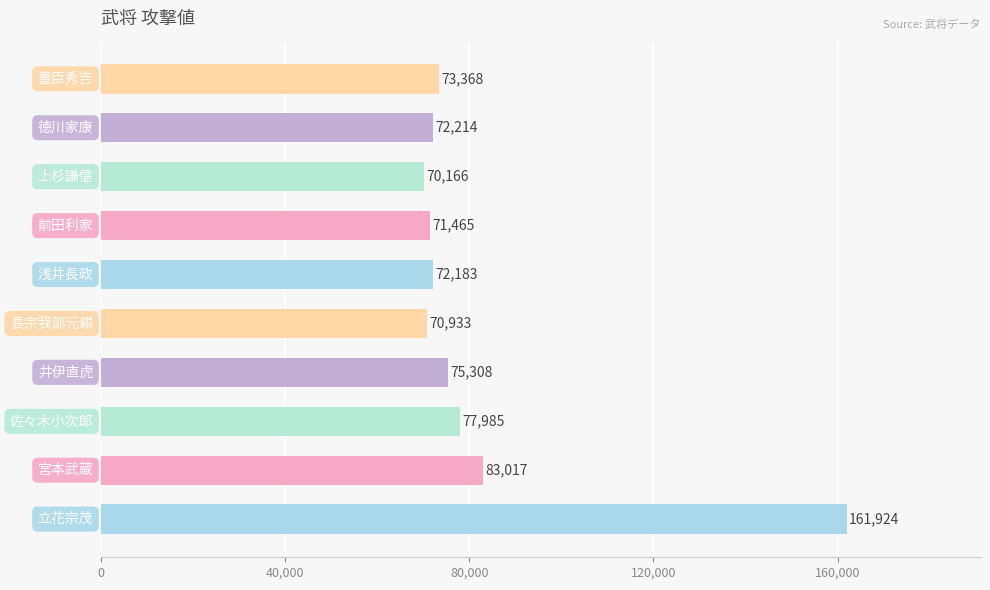

What is the difference between the maximum and minimum values?

91758